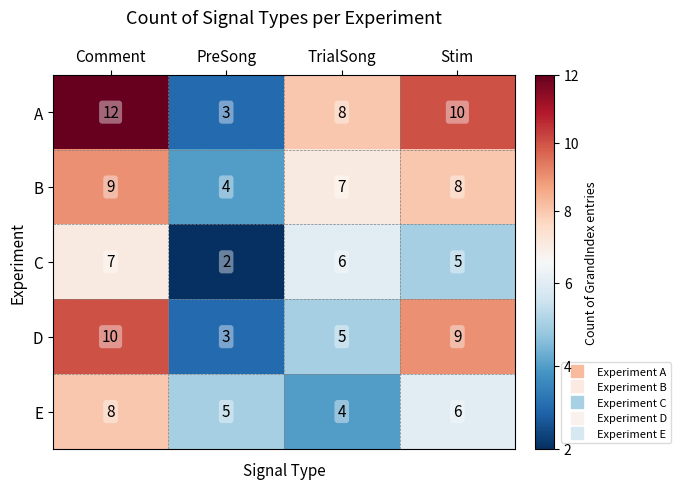

Count the number of categories in the chart.

4